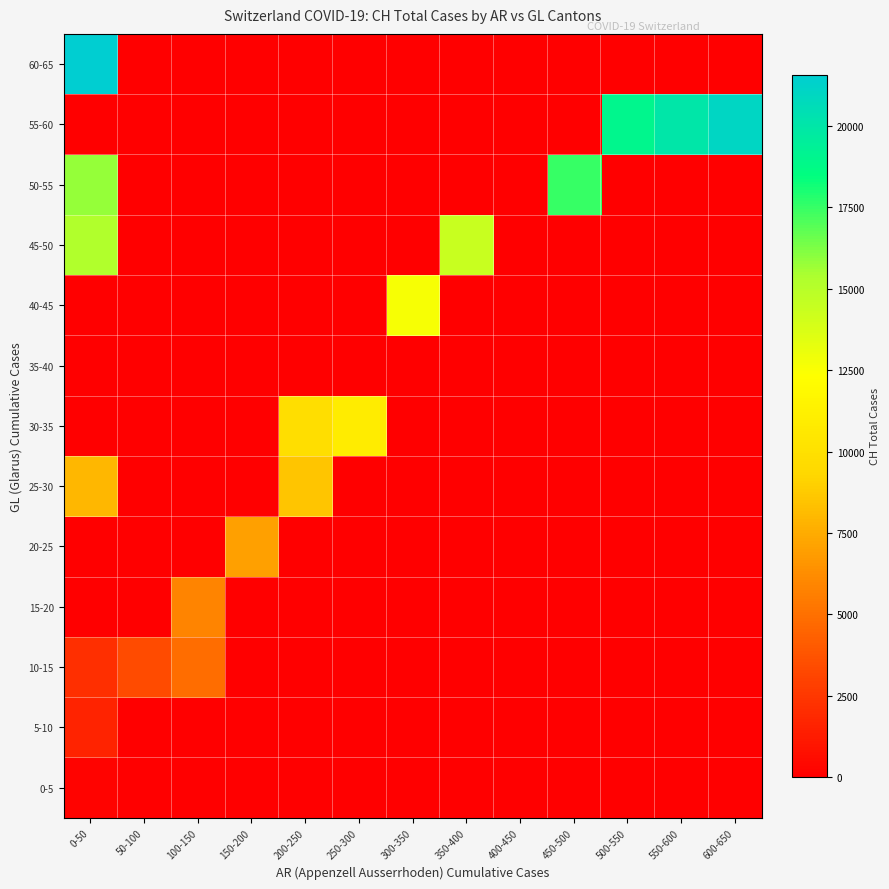

Reading right to left, transcribe all the data shown in this chart.

0-5: 600-650=0.0	550-600=0.0	500-550=0.0	450-500=0.0	400-450=0.0	350-400=0.0	300-350=0.0	250-300=0.0	200-250=0.0	150-200=0.0	100-150=0.0	50-100=0.0	0-50=247.3
5-10: 600-650=0.0	550-600=0.0	500-550=0.0	450-500=0.0	400-450=0.0	350-400=0.0	300-350=0.0	250-300=0.0	200-250=0.0	150-200=0.0	100-150=0.0	50-100=0.0	0-50=1673.5
10-15: 600-650=0.0	550-600=0.0	500-550=0.0	450-500=0.0	400-450=0.0	350-400=0.0	300-350=0.0	250-300=0.0	200-250=0.0	150-200=0.0	100-150=4870.0	50-100=3373.0	0-50=2176.0
15-20: 600-650=0.0	550-600=0.0	500-550=0.0	450-500=0.0	400-450=0.0	350-400=0.0	300-350=0.0	250-300=0.0	200-250=0.0	150-200=0.0	100-150=5854.0	50-100=0.0	0-50=0.0
20-25: 600-650=0.0	550-600=0.0	500-550=0.0	450-500=0.0	400-450=0.0	350-400=0.0	300-350=0.0	250-300=0.0	200-250=0.0	150-200=7067.0	100-150=0.0	50-100=0.0	0-50=0.0
25-30: 600-650=0.0	550-600=0.0	500-550=0.0	450-500=0.0	400-450=0.0	350-400=0.0	300-350=0.0	250-300=0.0	200-250=8542.0	150-200=0.0	100-150=0.0	50-100=0.0	0-50=7959.0
30-35: 600-650=0.0	550-600=0.0	500-550=0.0	450-500=0.0	400-450=0.0	350-400=0.0	300-350=0.0	250-300=10914.0	200-250=9820.0	150-200=0.0	100-150=0.0	50-100=0.0	0-50=0.0
35-40: 600-650=0.0	550-600=0.0	500-550=0.0	450-500=0.0	400-450=0.0	350-400=0.0	300-350=0.0	250-300=0.0	200-250=0.0	150-200=0.0	100-150=0.0	50-100=0.0	0-50=0.0
40-45: 600-650=0.0	550-600=0.0	500-550=0.0	450-500=0.0	400-450=0.0	350-400=0.0	300-350=12580.5	250-300=0.0	200-250=0.0	150-200=0.0	100-150=0.0	50-100=0.0	0-50=0.0
45-50: 600-650=0.0	550-600=0.0	500-550=0.0	450-500=0.0	400-450=0.0	350-400=14407.0	300-350=0.0	250-300=0.0	200-250=0.0	150-200=0.0	100-150=0.0	50-100=0.0	0-50=15244.0
50-55: 600-650=0.0	550-600=0.0	500-550=0.0	450-500=17462.5	400-450=0.0	350-400=0.0	300-350=0.0	250-300=0.0	200-250=0.0	150-200=0.0	100-150=0.0	50-100=0.0	0-50=15838.0
55-60: 600-650=21018.0	550-600=20050.0	500-550=18970.0	450-500=0.0	400-450=0.0	350-400=0.0	300-350=0.0	250-300=0.0	200-250=0.0	150-200=0.0	100-150=0.0	50-100=0.0	0-50=0.0
60-65: 600-650=0.0	550-600=0.0	500-550=0.0	450-500=0.0	400-450=0.0	350-400=0.0	300-350=0.0	250-300=0.0	200-250=0.0	150-200=0.0	100-150=0.0	50-100=0.0	0-50=21583.0